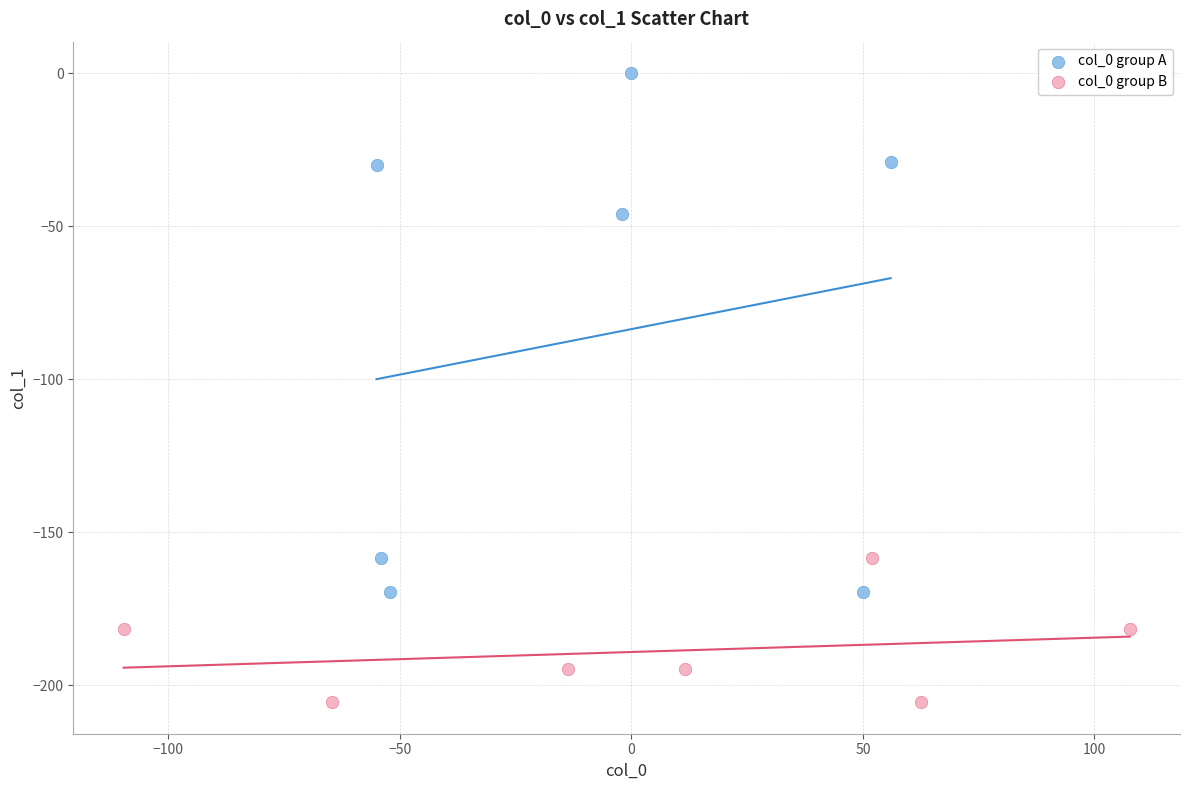

Which series reaches the minimum Y coordinate?

col_0 group B